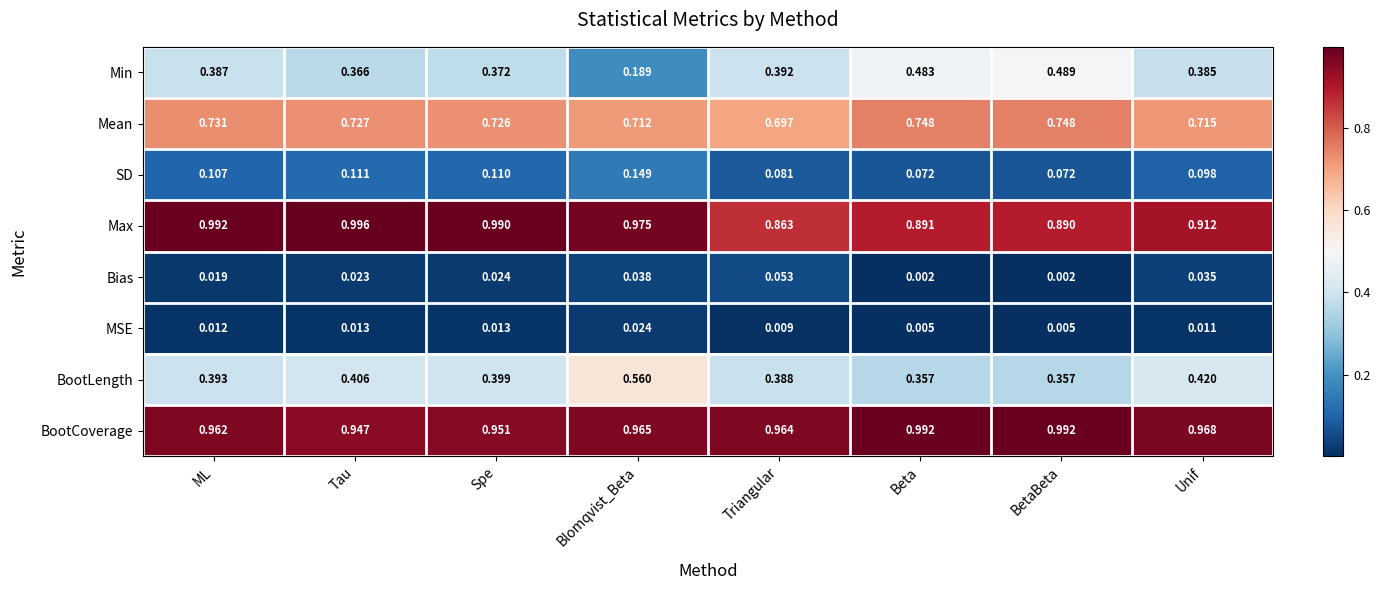

Which series has the largest total across all categories?

BootCoverage